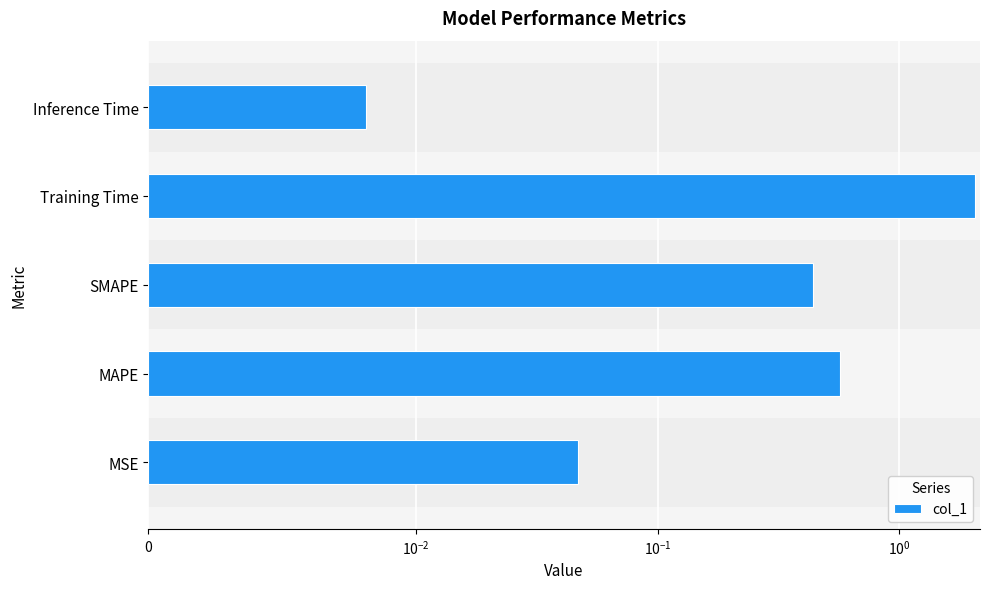

How many bars are there in total?

5